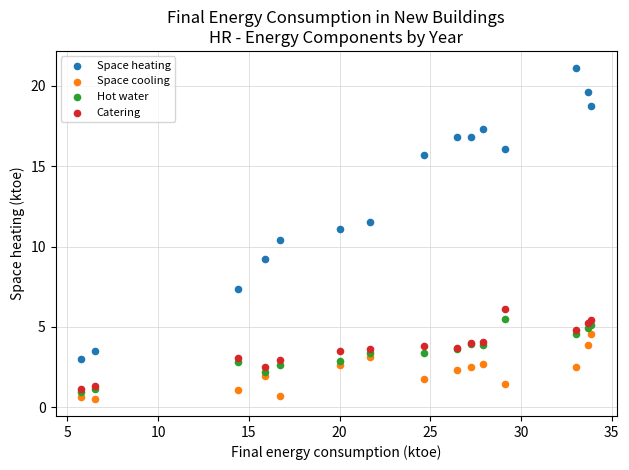

In the Space heating series, what Y value is closest to 12?

11.6